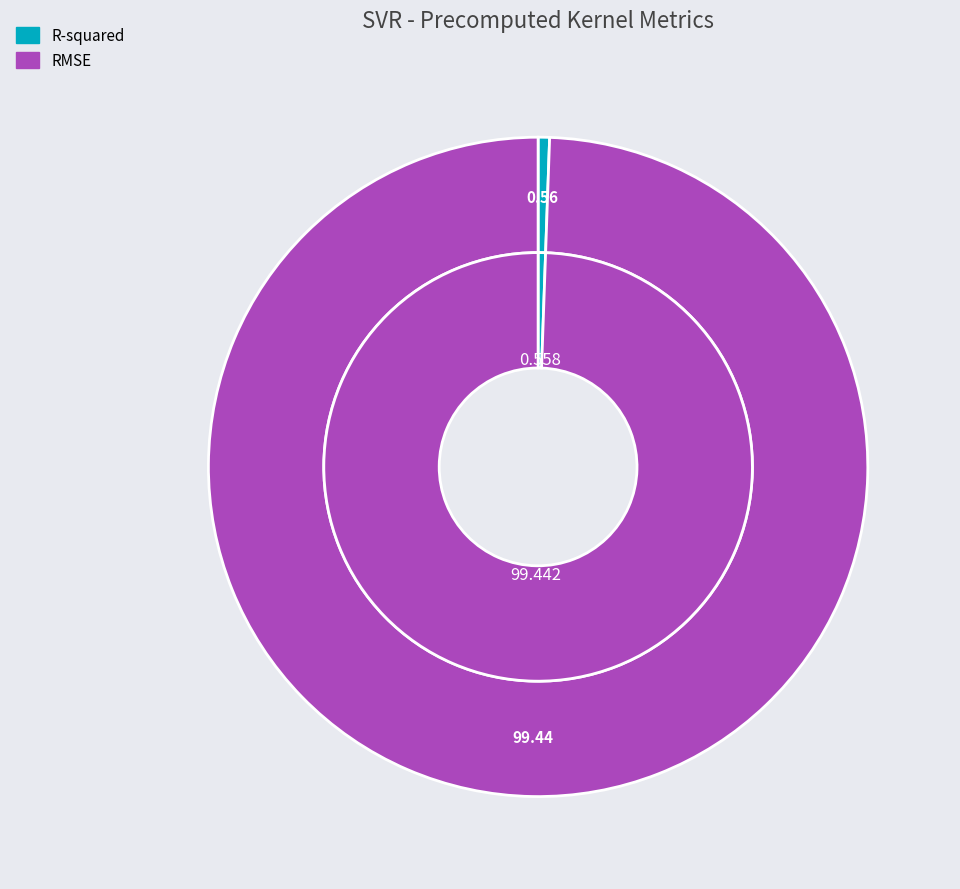

Count the number of slices in the pie.

2